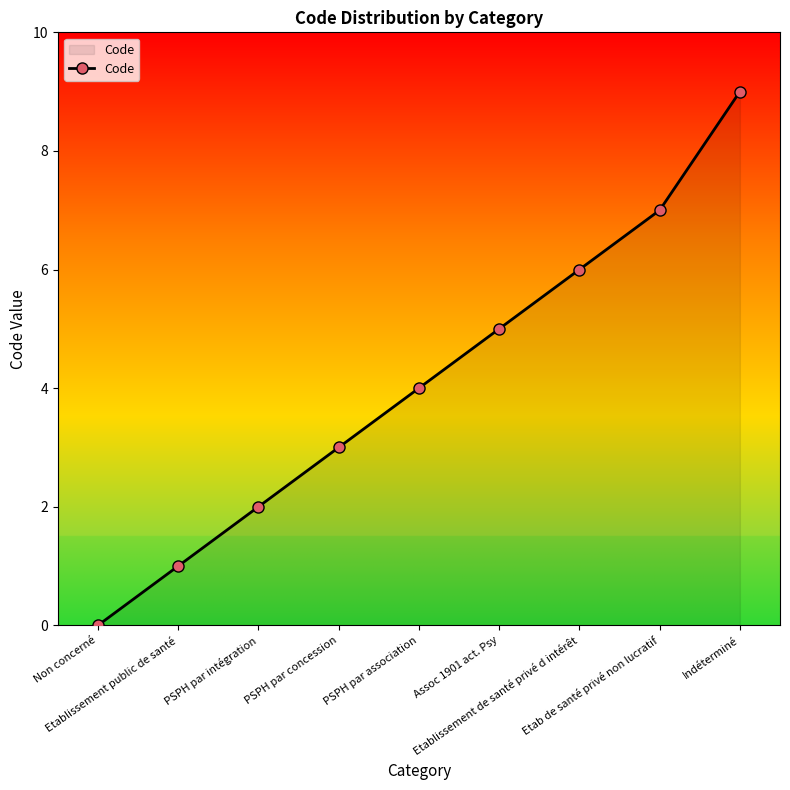

How many lines are shown in the chart?

1